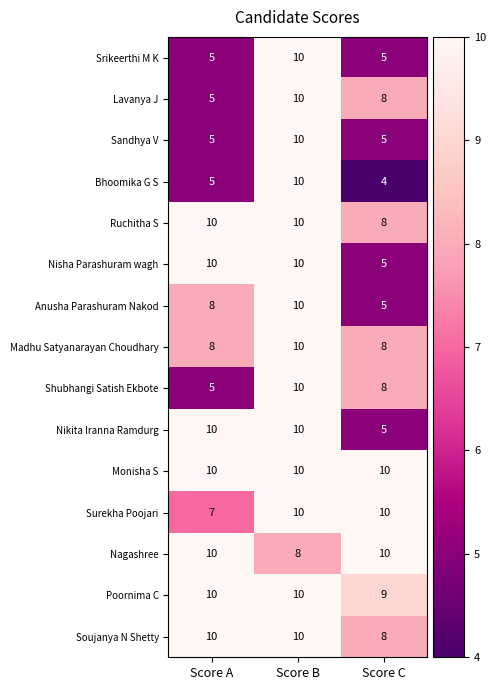

Count the number of categories in the chart.

3